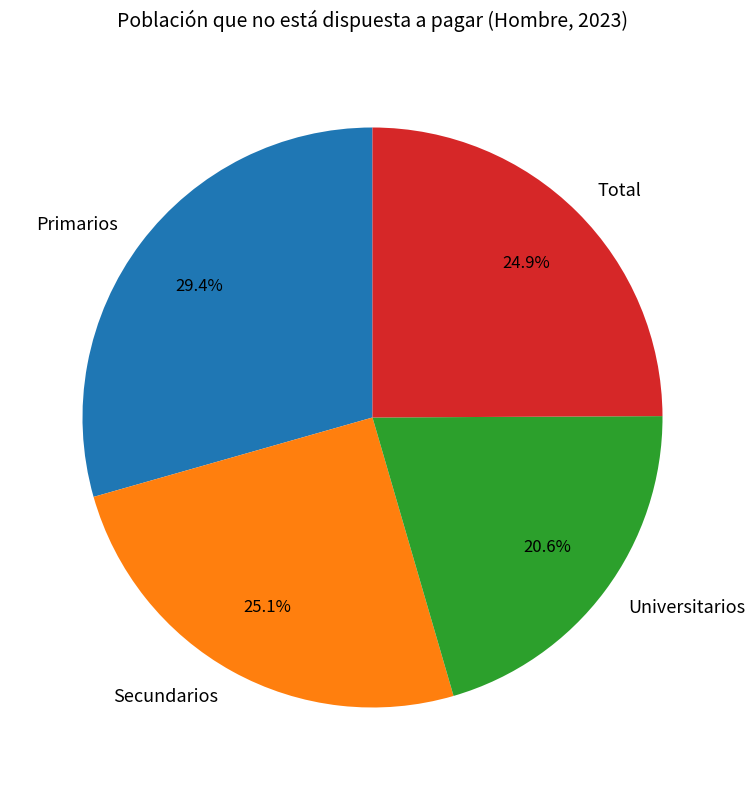

To the nearest percent, what is the average slice percentage?

25%